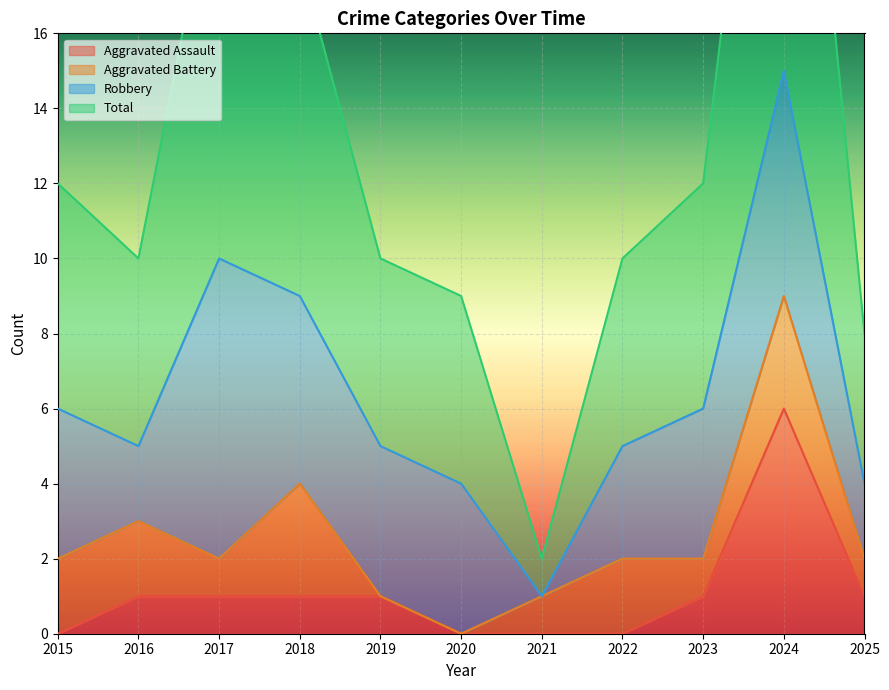

True or false: Aggravated Assault has more than 1 interior local peaks.

False